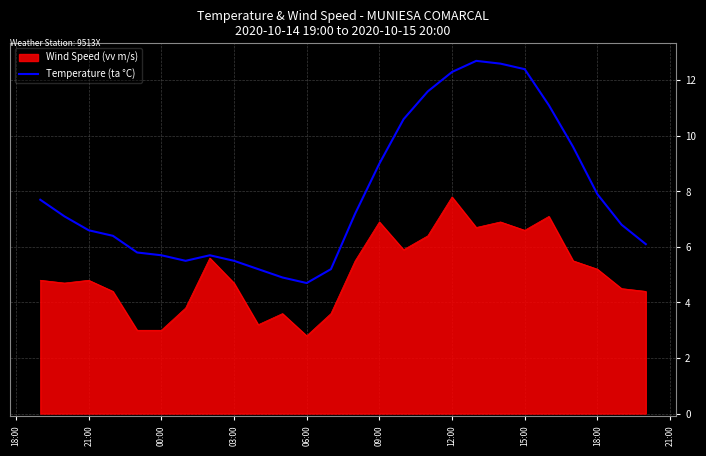

List the series in order of their peak value, lowest first.

Wind Speed (vv m/s), Temperature (ta °C)